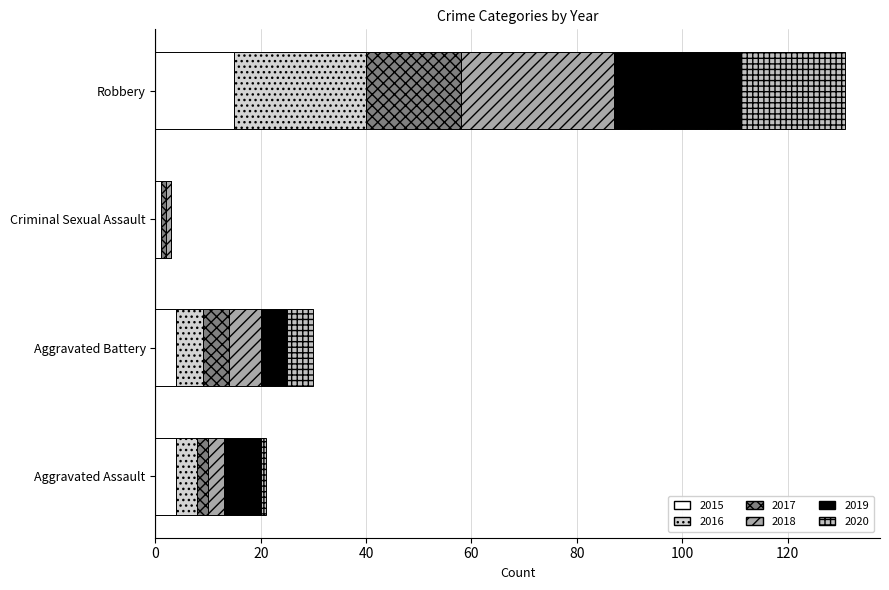

What is the difference between the 2018 values at Robbery and Aggravated Battery?

23